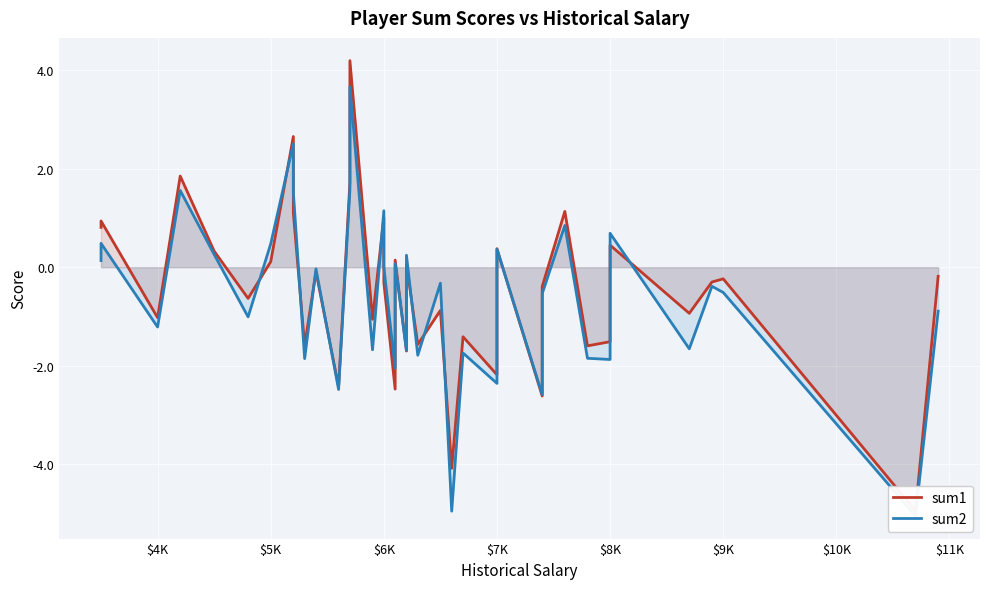

What is the greatest value displayed?

4.2